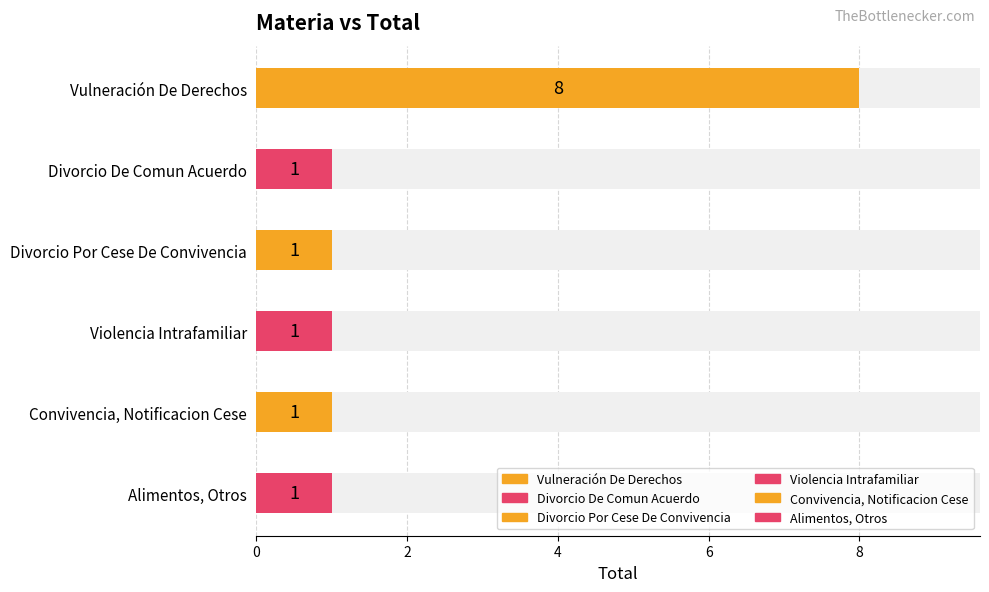

True or false: the data shows 2 at Violencia Intrafamiliar.

False